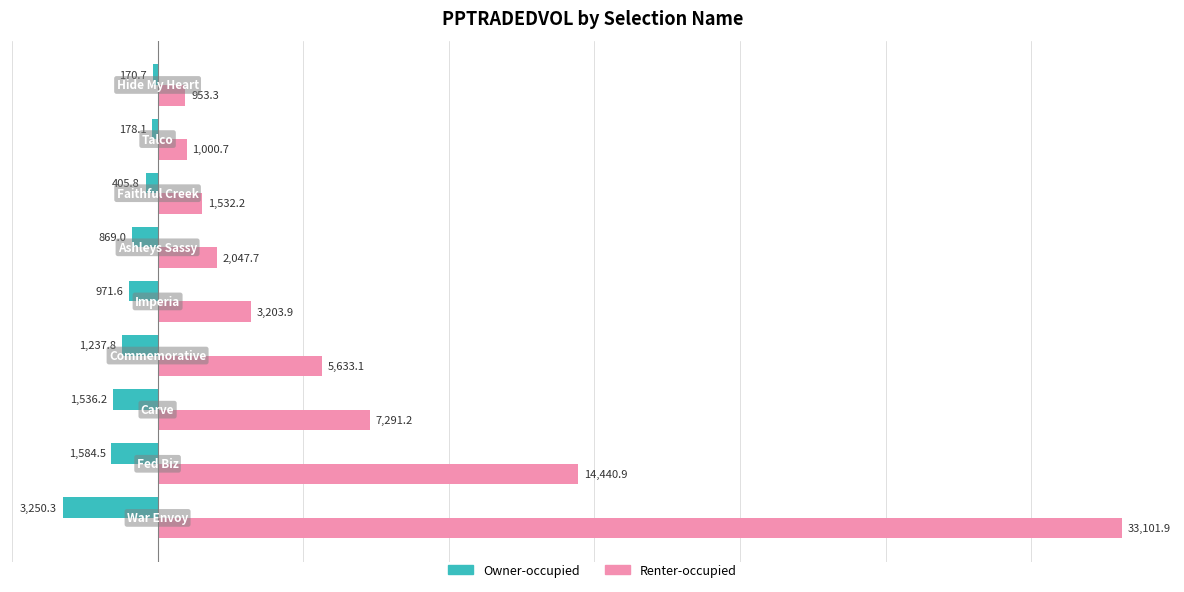

Which series has the largest range (max minus min)?

Renter-occupied